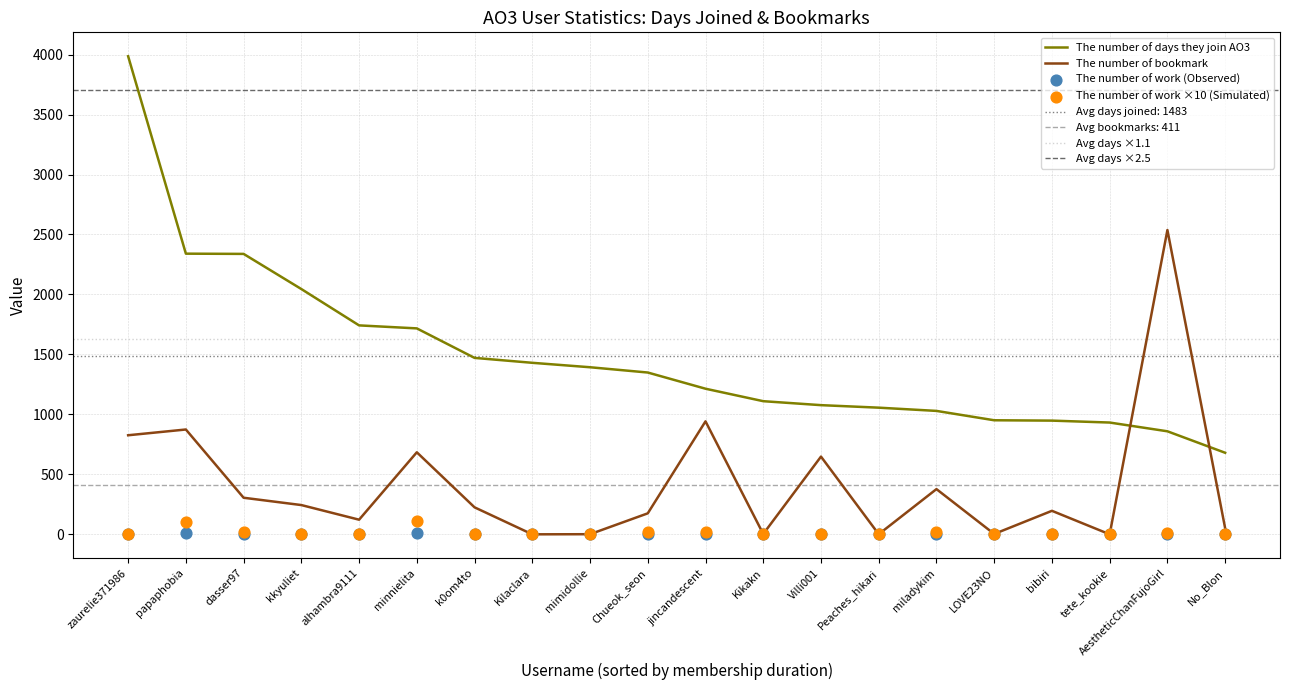

At how many categories does at least one series exceed 112?

20